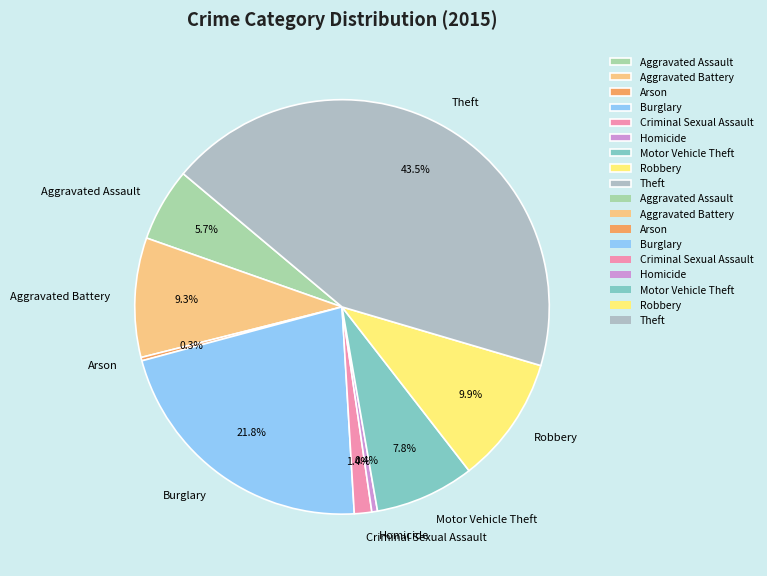

To the nearest percent, what is the average slice percentage?

11%